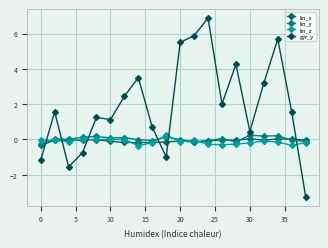

Is this an area chart (filled region under the line)?

No